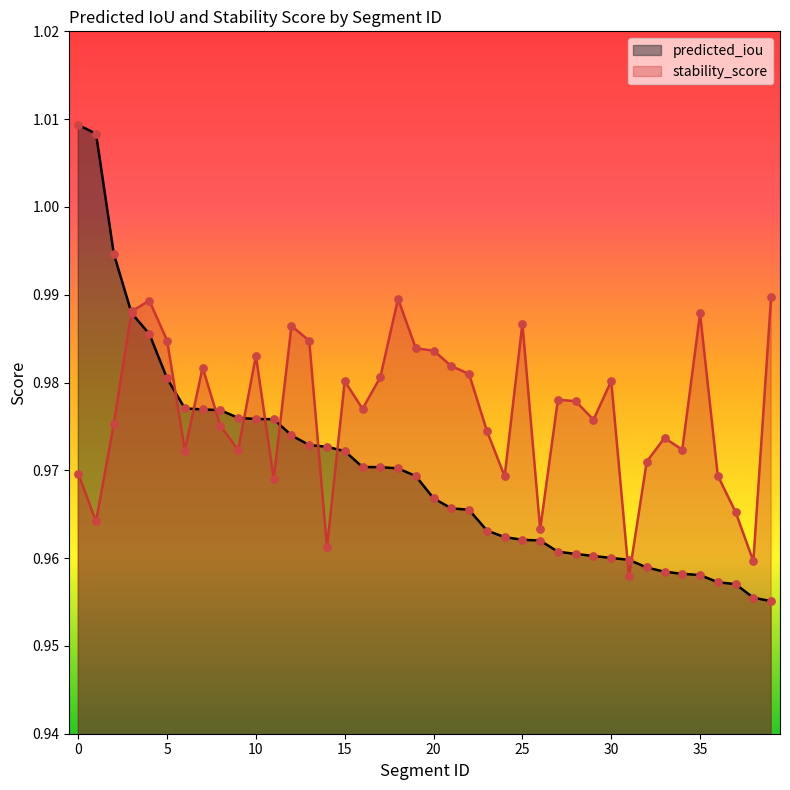

What is the total value across all series at 27?

1.9